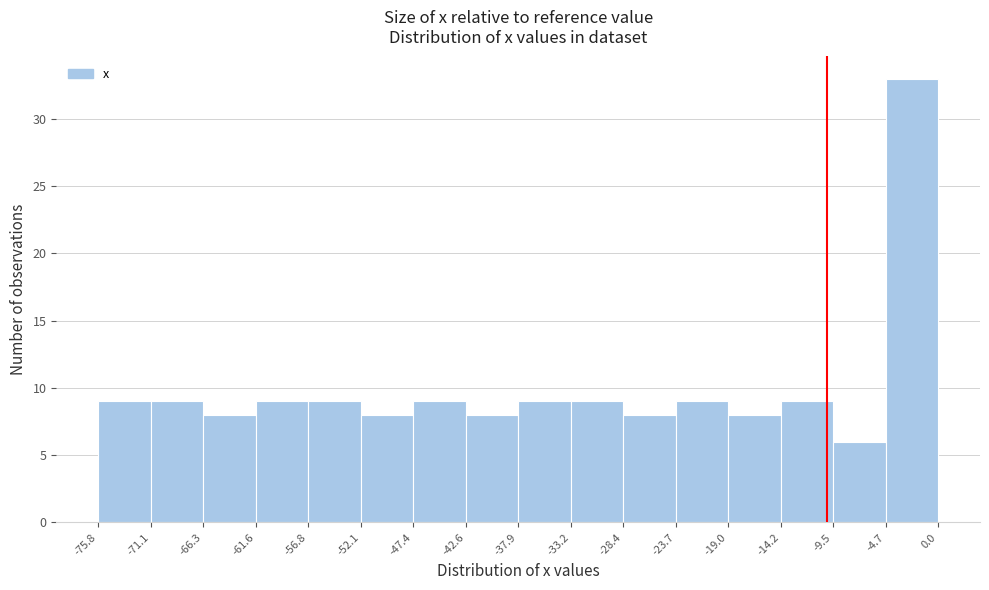

Reading left to right, transcribe this chart: for each bar, give the range it covers on the x-axis and its height. The values are not printed on the chart, so give them approximately, as read against the axis.

-75.8 to -71.1: 9
-71.1 to -66.3: 9
-66.3 to -61.6: 8
-61.6 to -56.8: 9
-56.8 to -52.1: 9
-52.1 to -47.4: 8
-47.4 to -42.6: 9
-42.6 to -37.9: 8
-37.9 to -33.2: 9
-33.2 to -28.4: 9
-28.4 to -23.7: 8
-23.7 to -19.0: 9
-19.0 to -14.2: 8
-14.2 to -9.5: 9
-9.5 to -4.7: 6
-4.7 to 0.0: 33